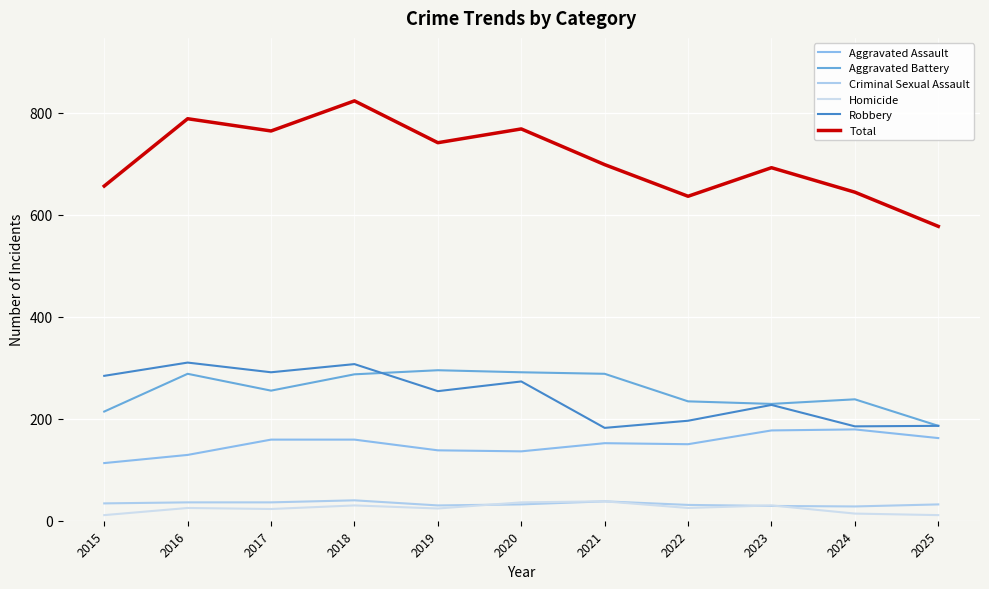

What is the smallest value displayed?

11